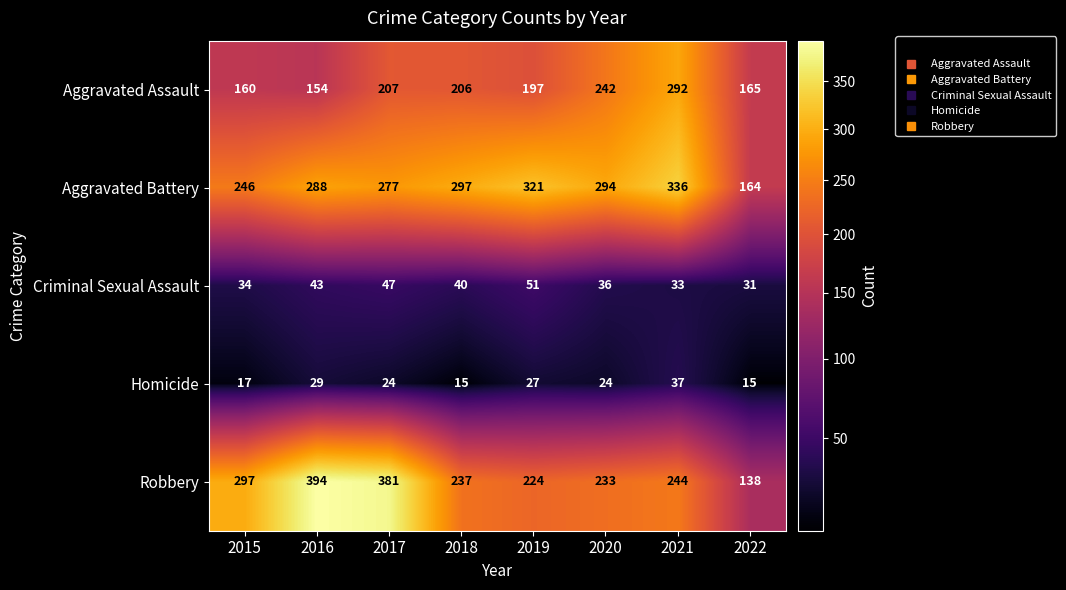

The value of Homicide at 2020 is 10. True or false?

False